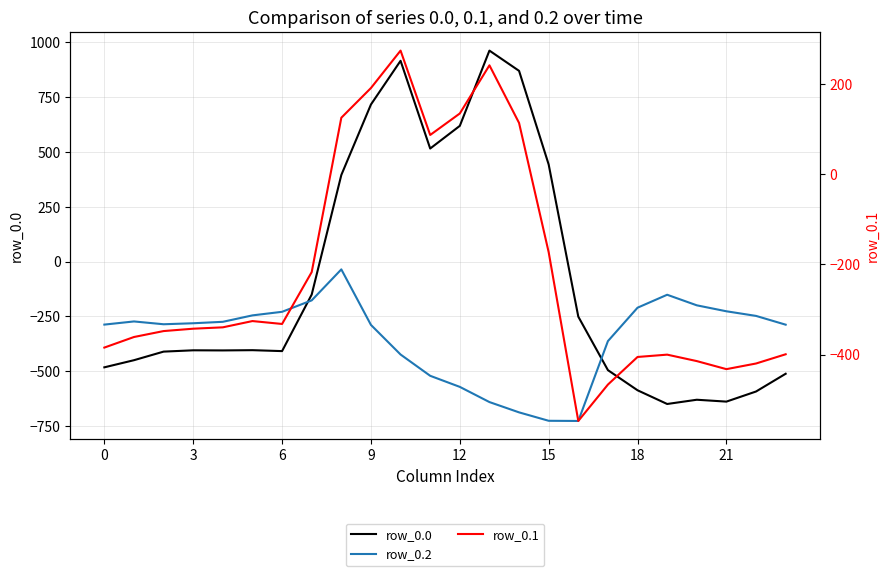

How many interior local peaks does the row_0.2 series have?

3